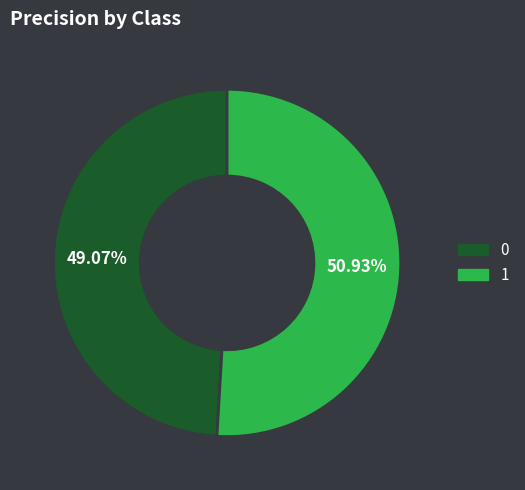

To the nearest percent, what portion does 1 represent?

51%